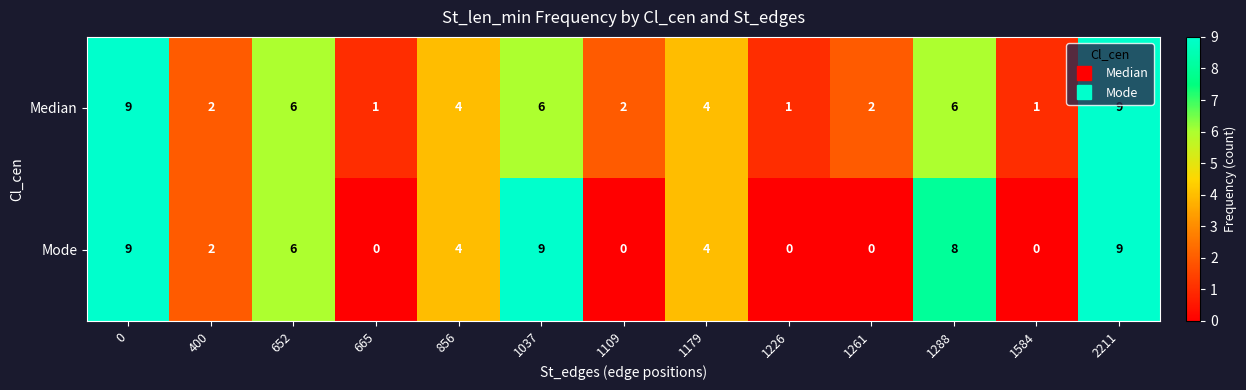

What is the maximum value for Median?

9